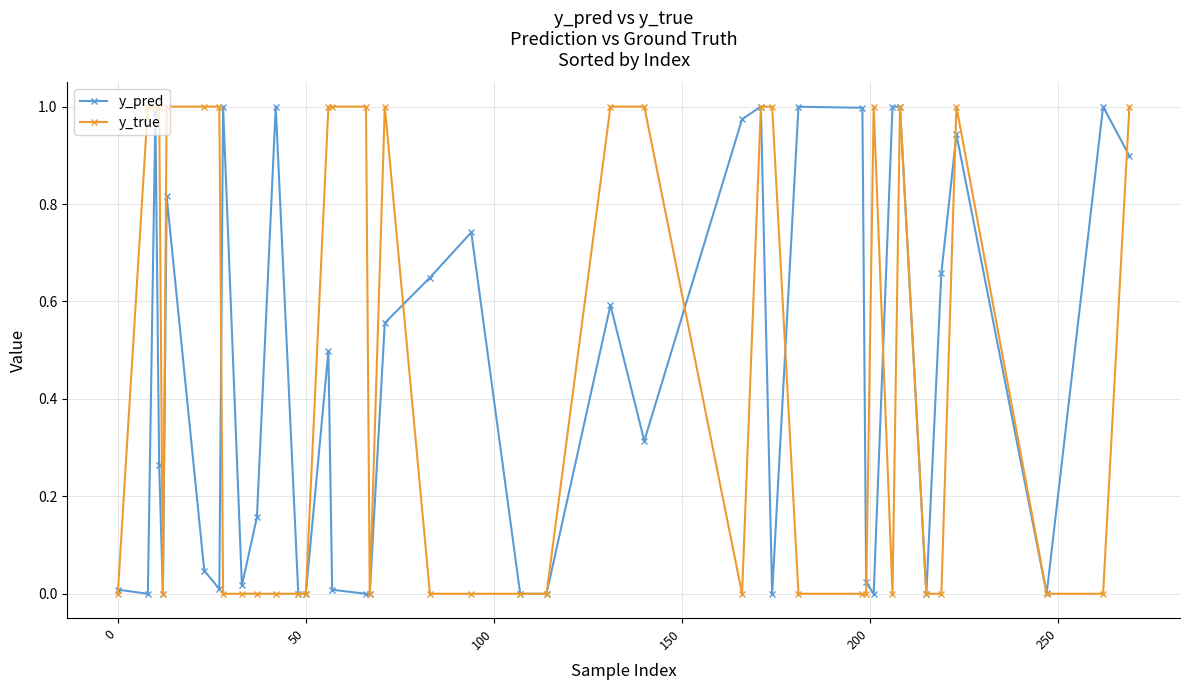

What are all the series names shown in the legend?

y_pred, y_true